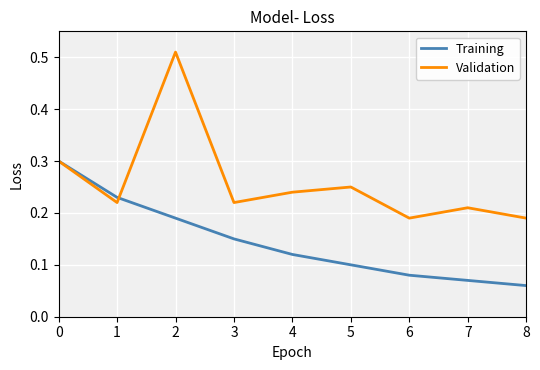

True or false: Training has more than 1 interior local peaks.

False